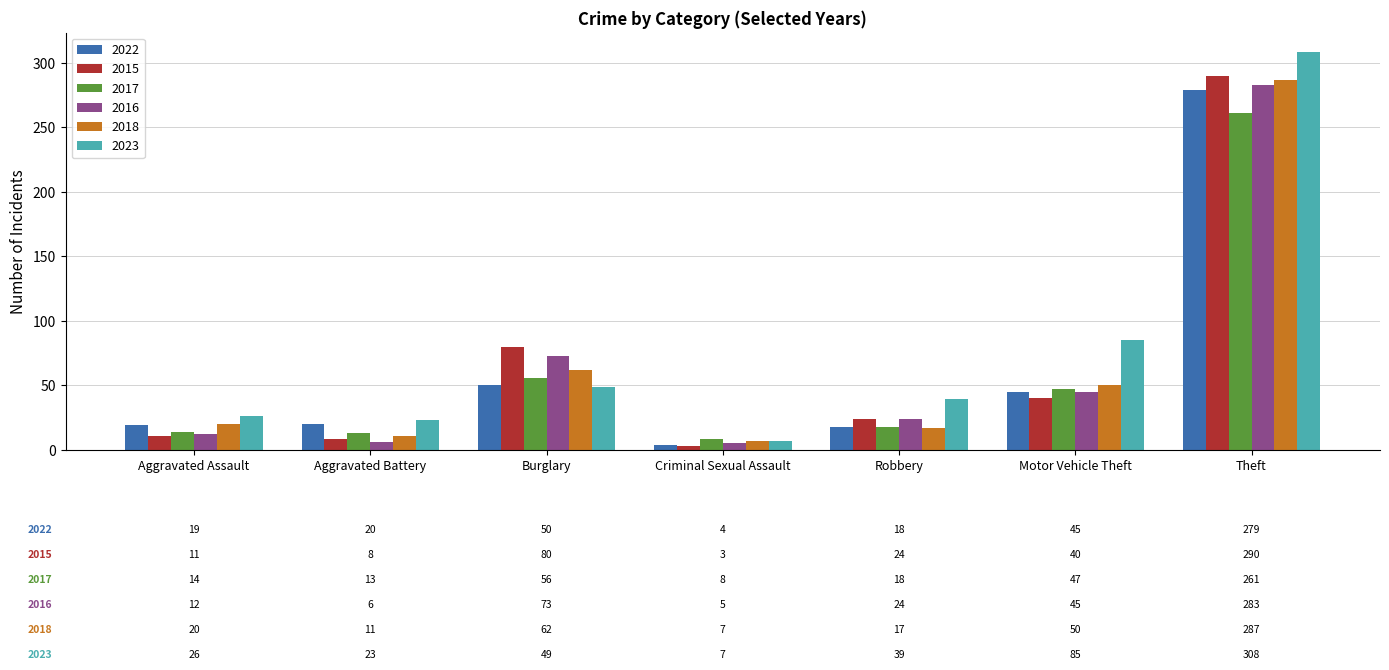

Where is 2016 nearest to the value 144?

Burglary